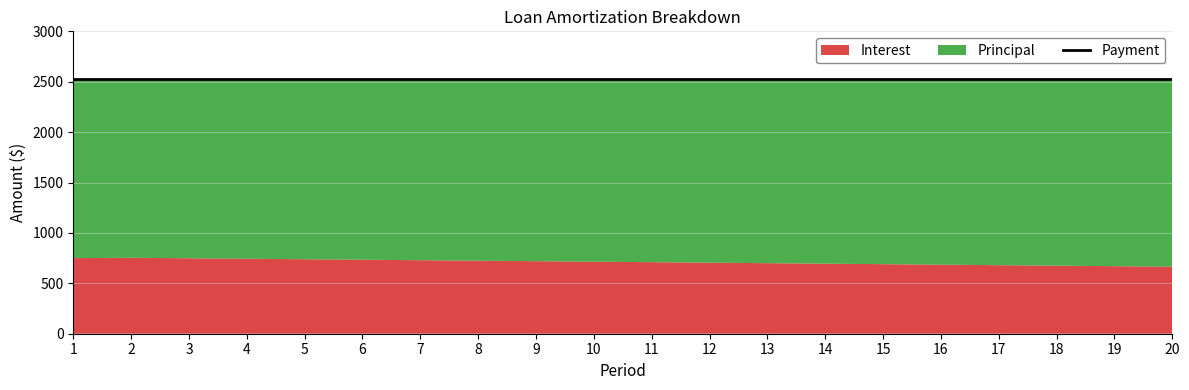

At which category does Principal reach its first local valley?

2